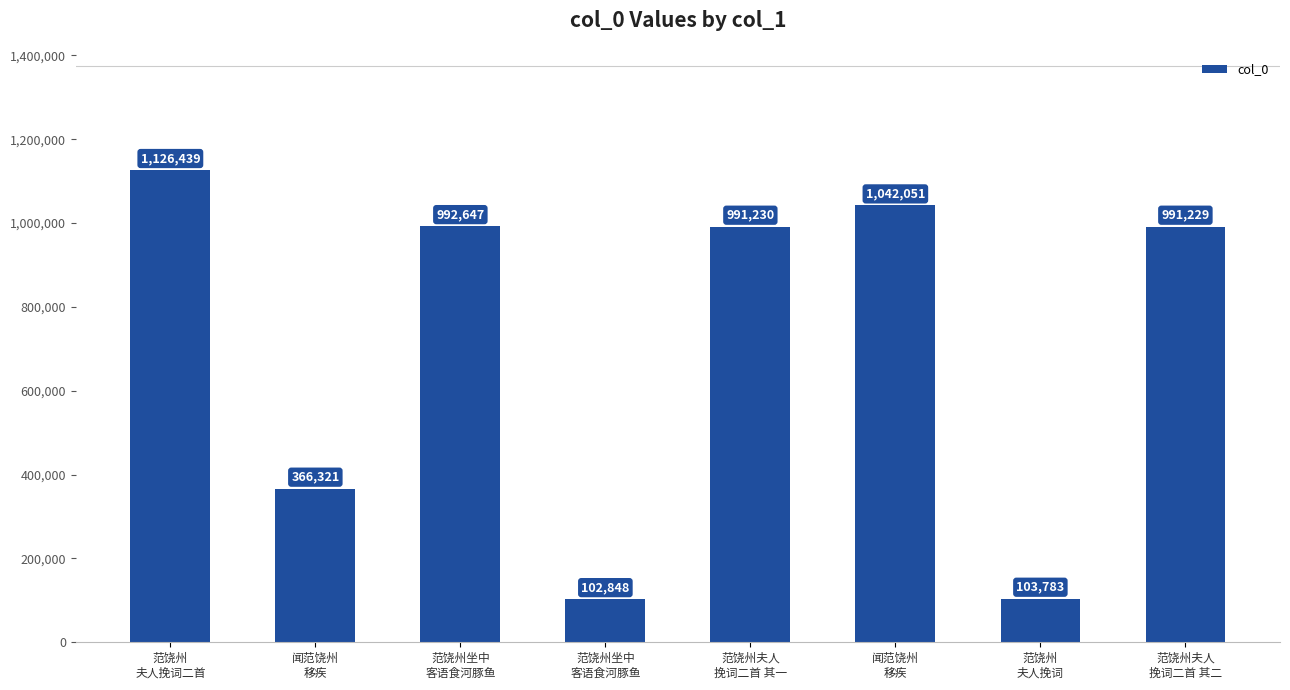

How many distinct data groups are displayed?

1